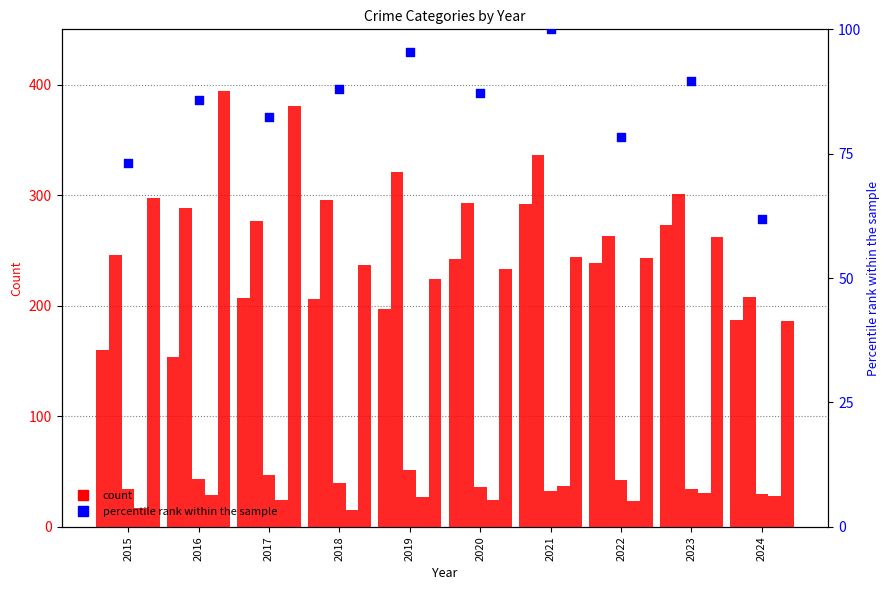

At which category is the sum across all series the highest?

2021